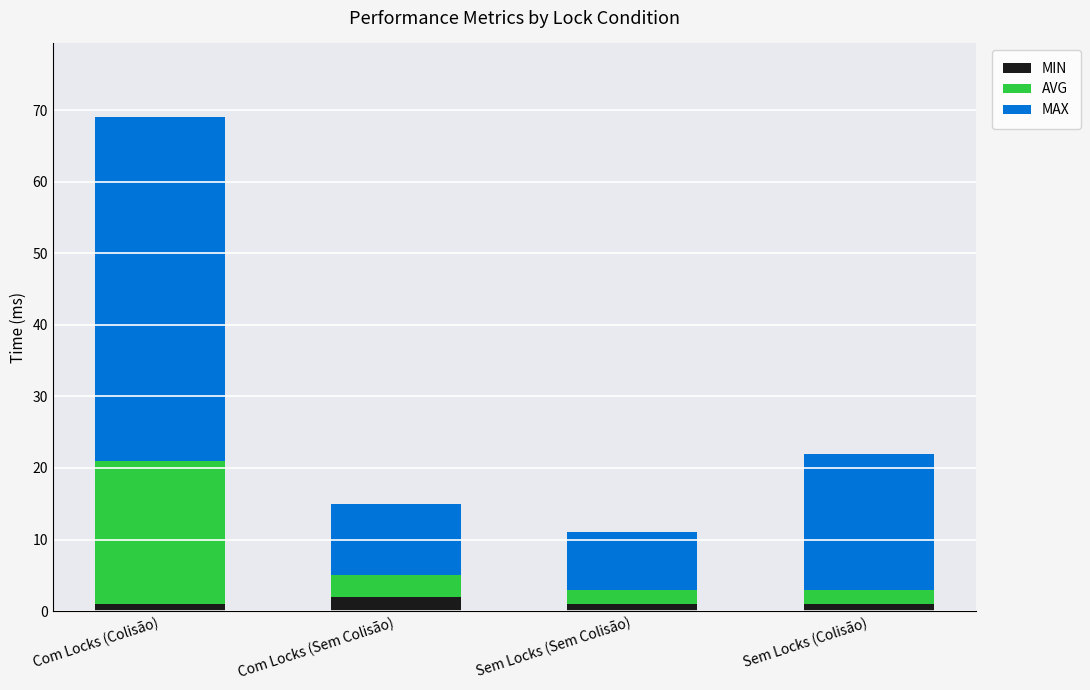

True or false: MIN has a value of 2 at Com Locks (Sem Colisão).

True